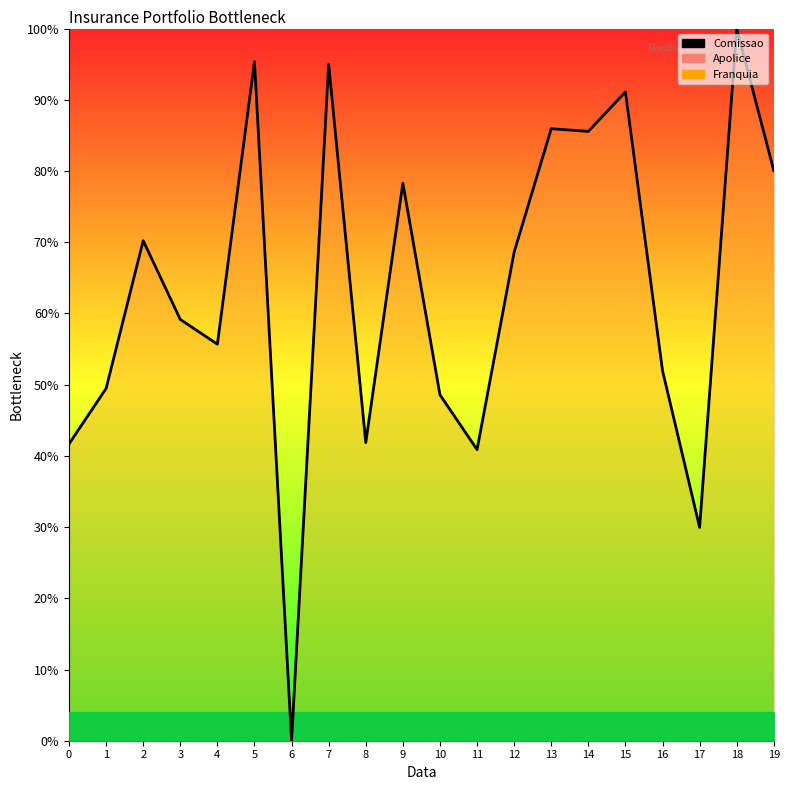

At which category does the chart reach its peak across all series?

18